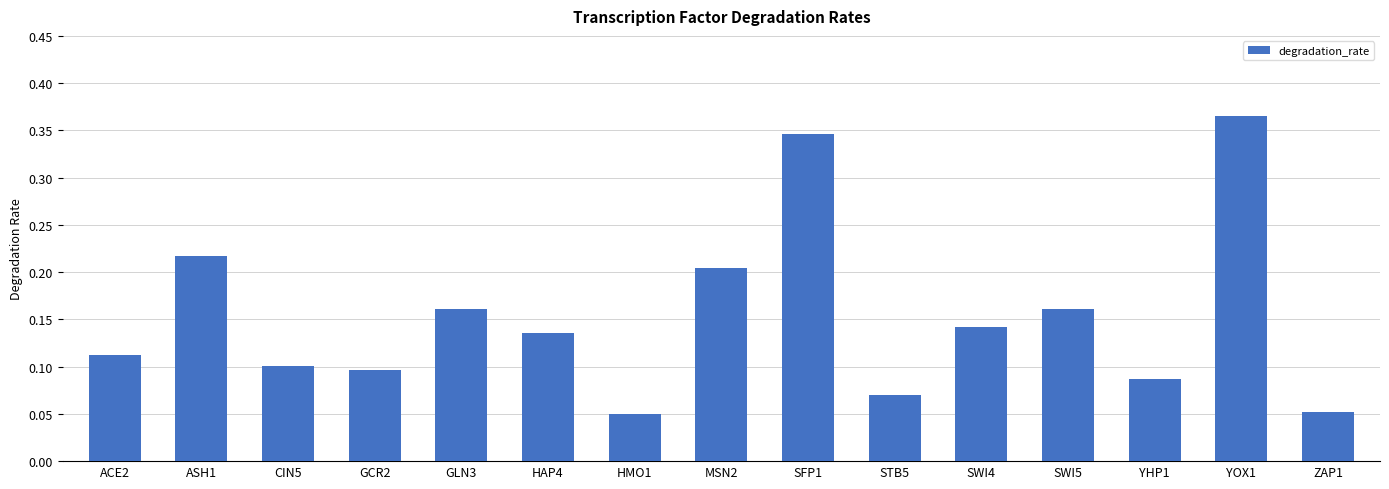

Which label corresponds to the largest value in the chart?

YOX1